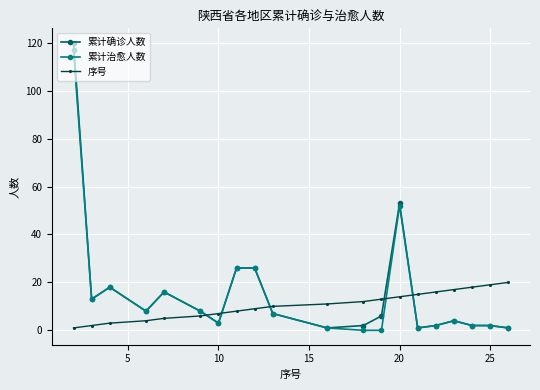

What is the maximum value shown in the chart?

120